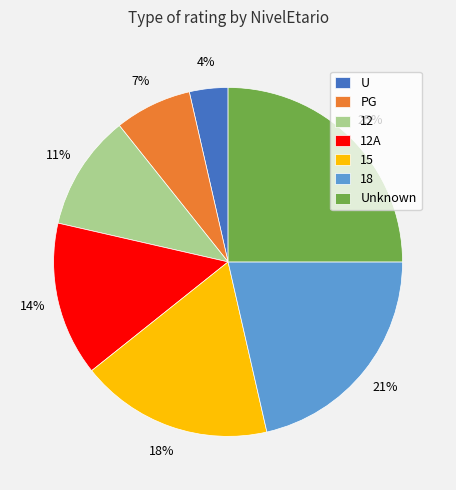

Between 12 and Unknown, which is larger?

Unknown